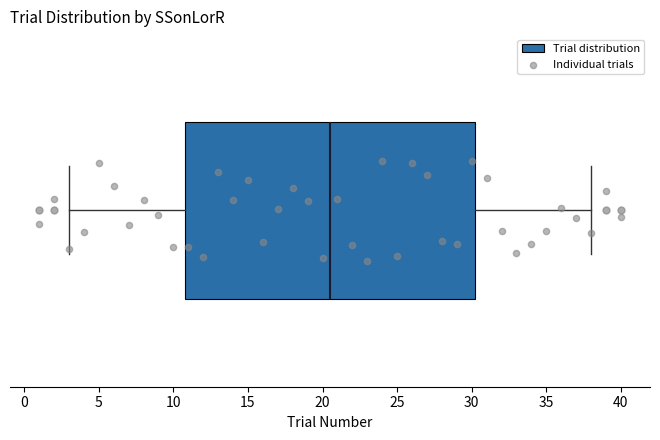

Transcribe this box plot: give where the median line is, the range the box spans, and where the two whiskers end, as read against the x-axis. The values are not printed on the chart, so give them approximately, as read against the axis.

median 20.5, box 11.0 to 30.5, whiskers 3.0 to 38.0